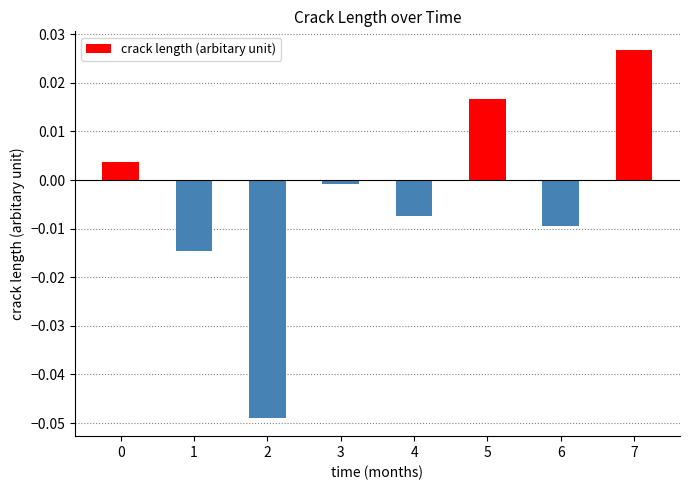

How many values are below zero?

5